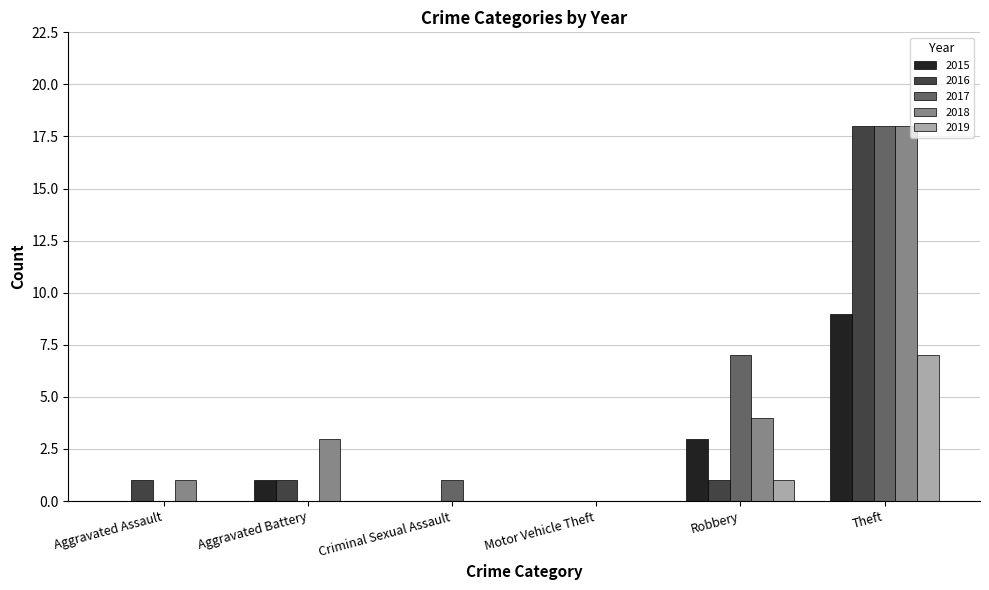

Is it true that 2016 equals 23 at Theft?

False